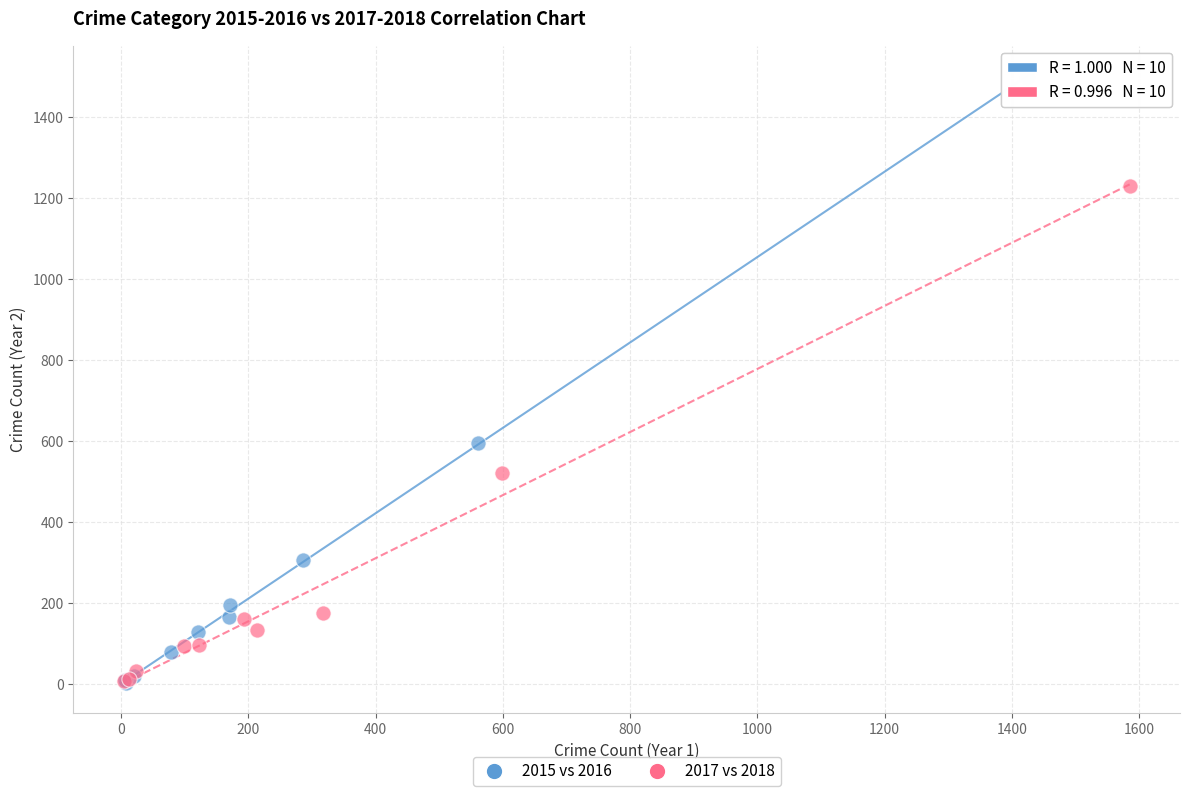

Which series contains the highest Y value?

2015 vs 2016